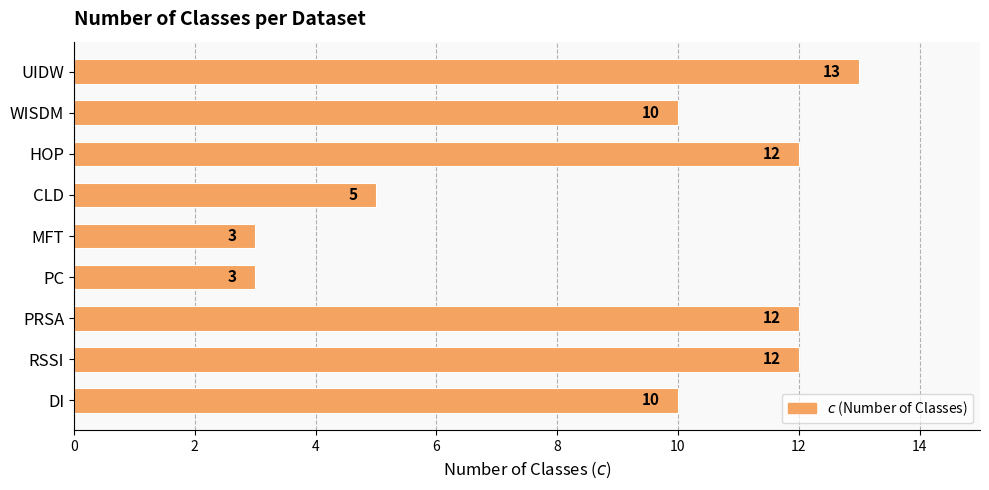

At which category does the chart reach its peak across all series?

UIDW